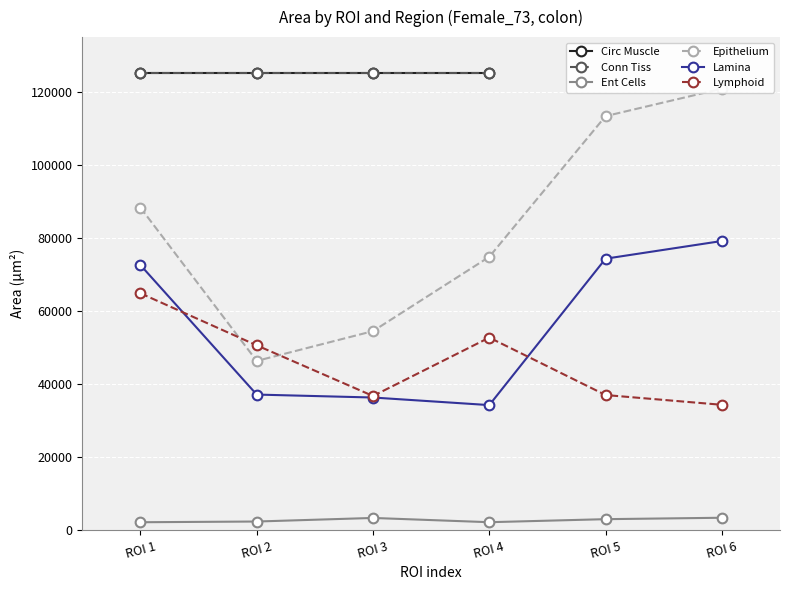

Reading left to right, extract all data points from this chart.

Ent Cells: ROI 1=2198.4	ROI 2=2395.2	ROI 3=3373.4	ROI 4=2208.9	ROI 5=3039.6	ROI 6=3427.8
Epithelium: ROI 1=88329.4	ROI 2=46361.9	ROI 3=54515.7	ROI 4=74851.6	ROI 5=113368.9	ROI 6=120874.7
Lamina: ROI 1=72605.1	ROI 2=37147.8	ROI 3=36340.7	ROI 4=34265.2	ROI 5=74344.4	ROI 6=79186.7
Lymphoid: ROI 1=64875.6	ROI 2=50623.8	ROI 3=36759.7	ROI 4=52748.4	ROI 5=37021.4	ROI 6=34346.5